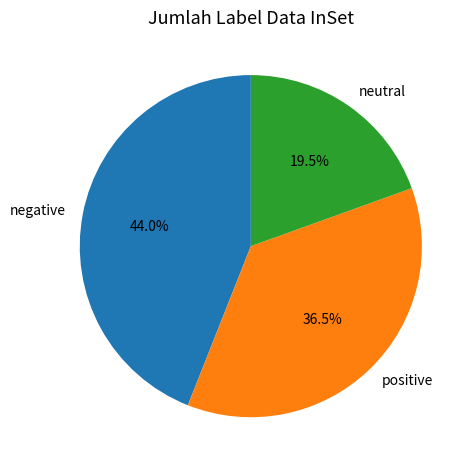

Is there a majority slice in this chart?

No